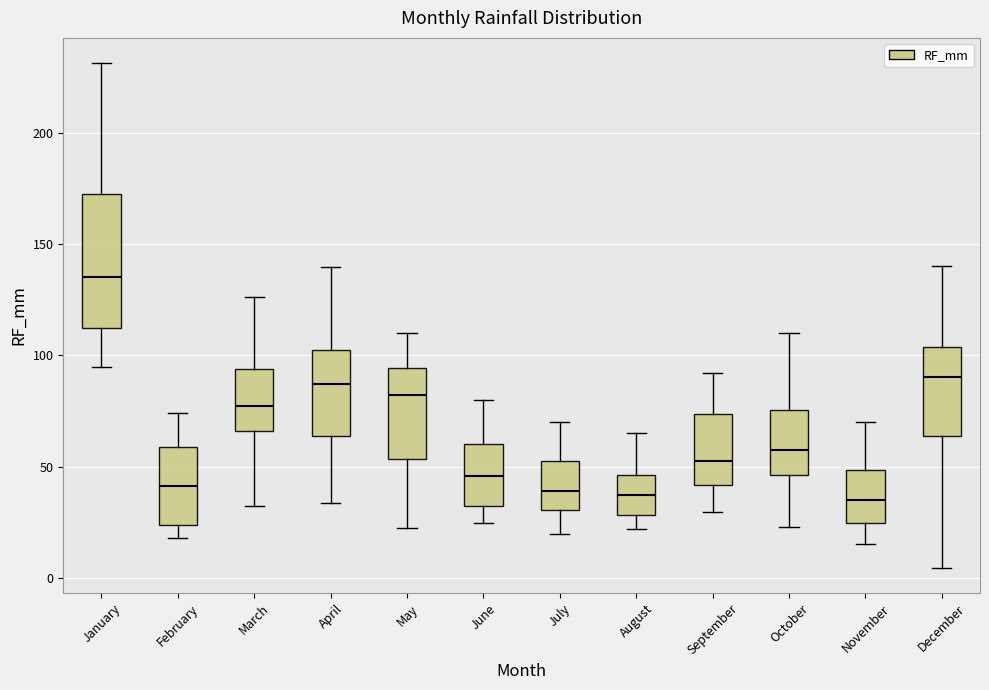

Where does the upper whisker of the box for July end on the y-axis? The values are not printed on the chart, so give them approximately, as read against the axis.

70